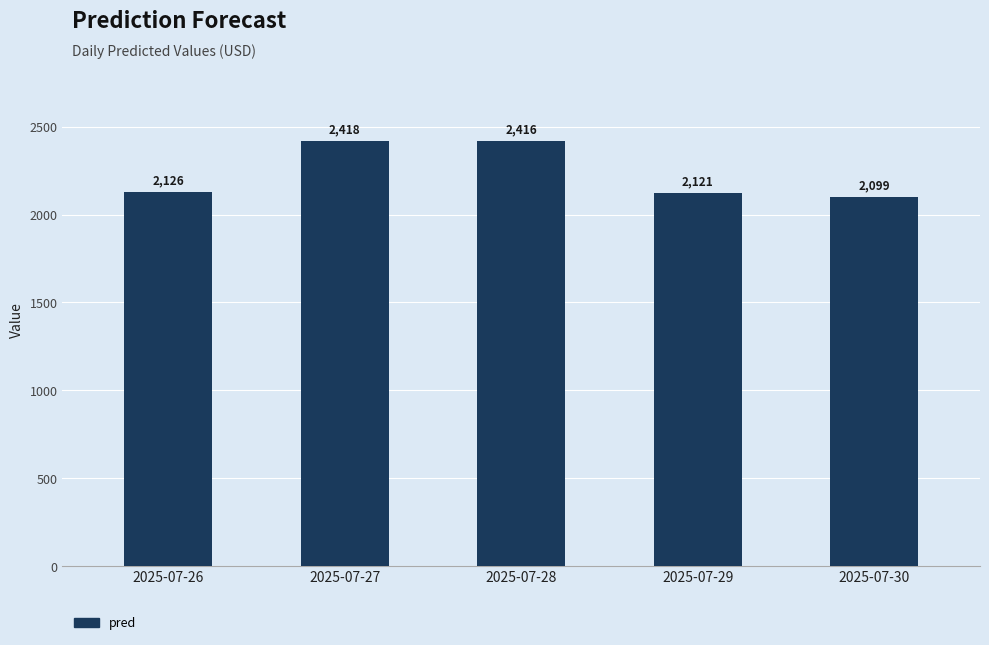

The value at 2025-07-27 is 4328.8. True or false?

False